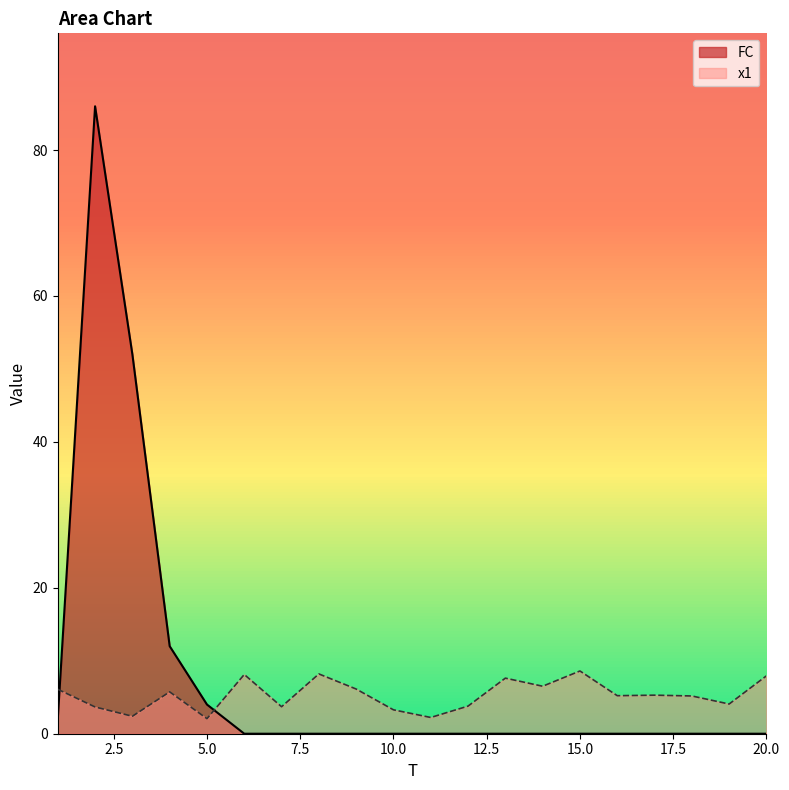

What is the maximum value for FC?

86.0